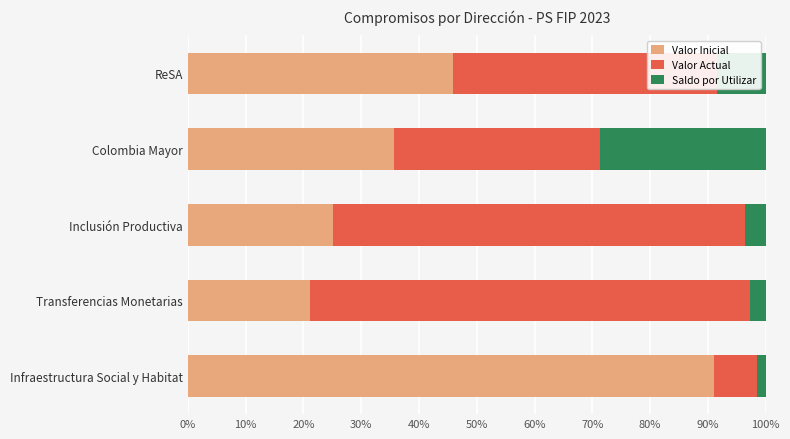

At which label does Valor Inicial reach its minimum?

Transferencias Monetarias